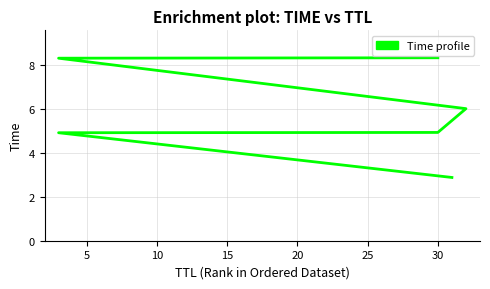

Reading left to right, extract all data points from this chart.

2.9	4.9	4.9	6.0	8.3	8.3